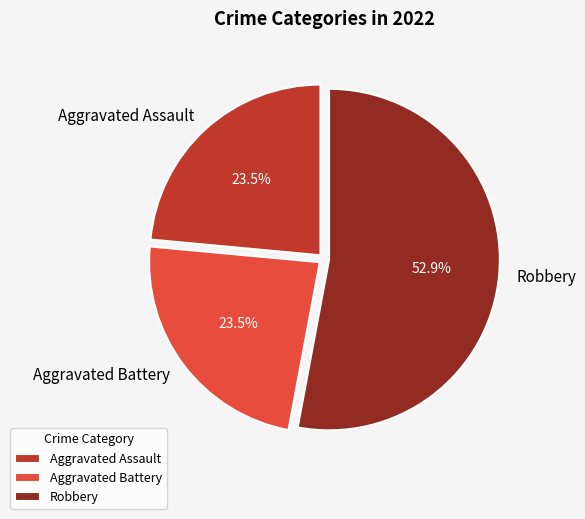

Does Robbery represent more than half of the total?

Yes